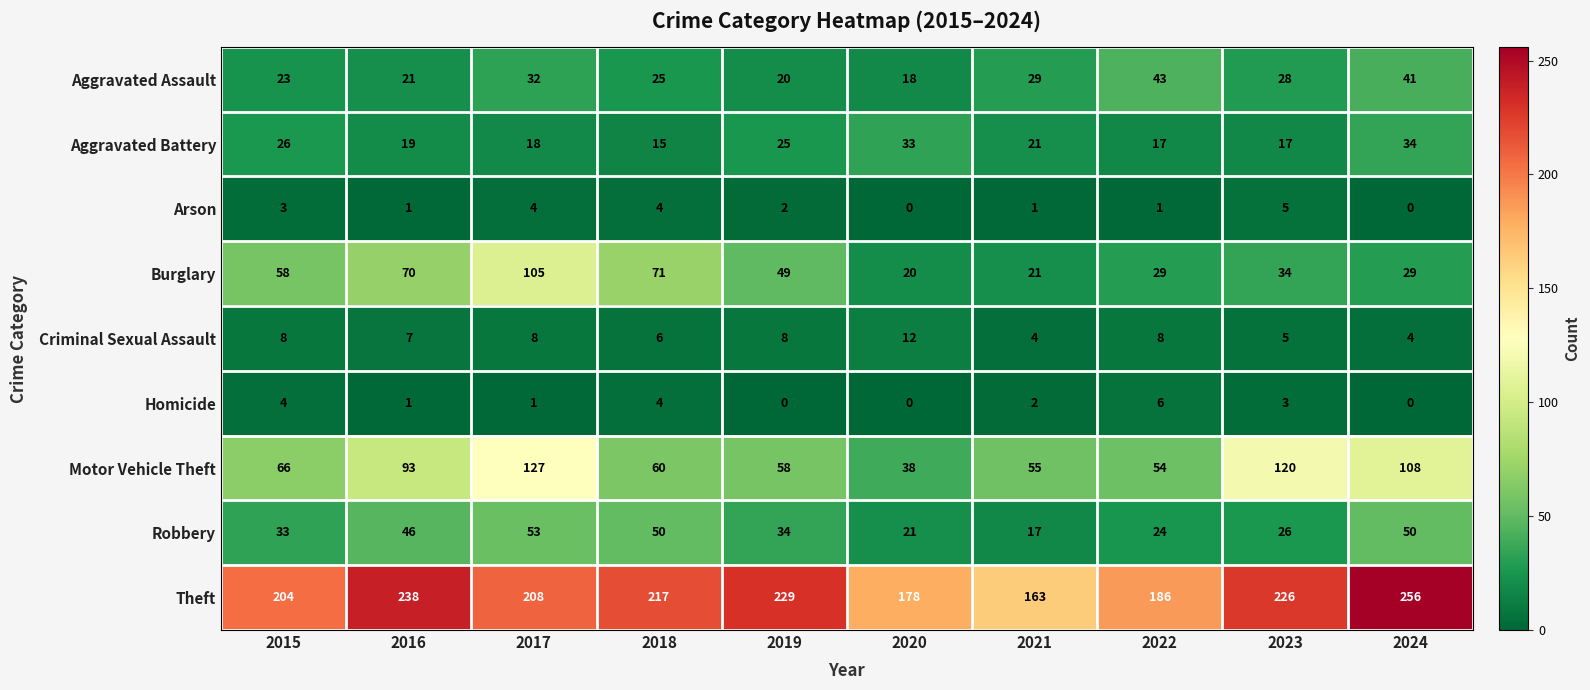

Count the number of categories in the chart.

10